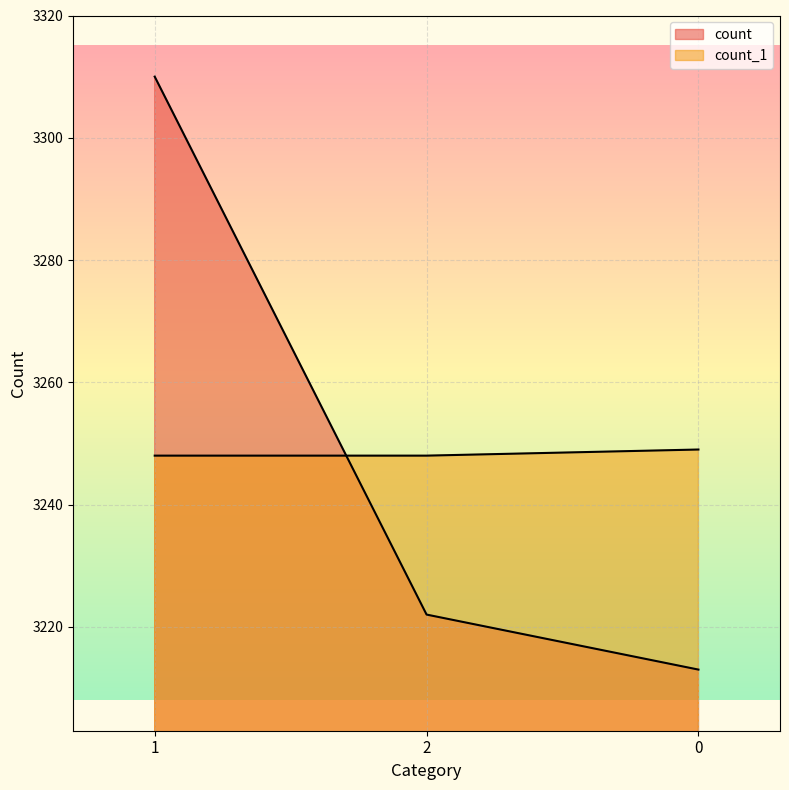

What position from the left is 2?

2